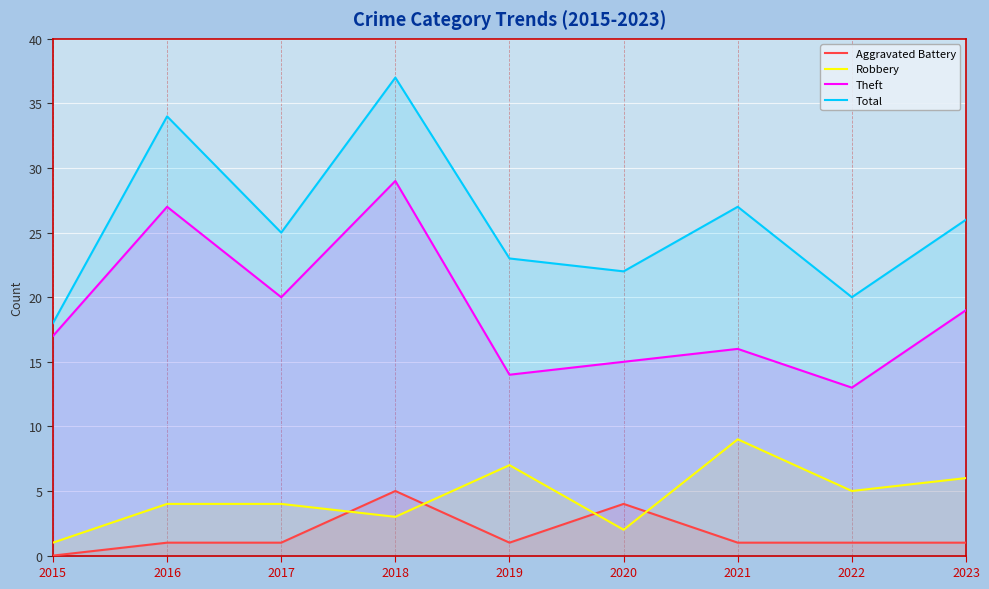

Is the value of Robbery at 2015 greater than the value of Aggravated Battery at 2016?

No